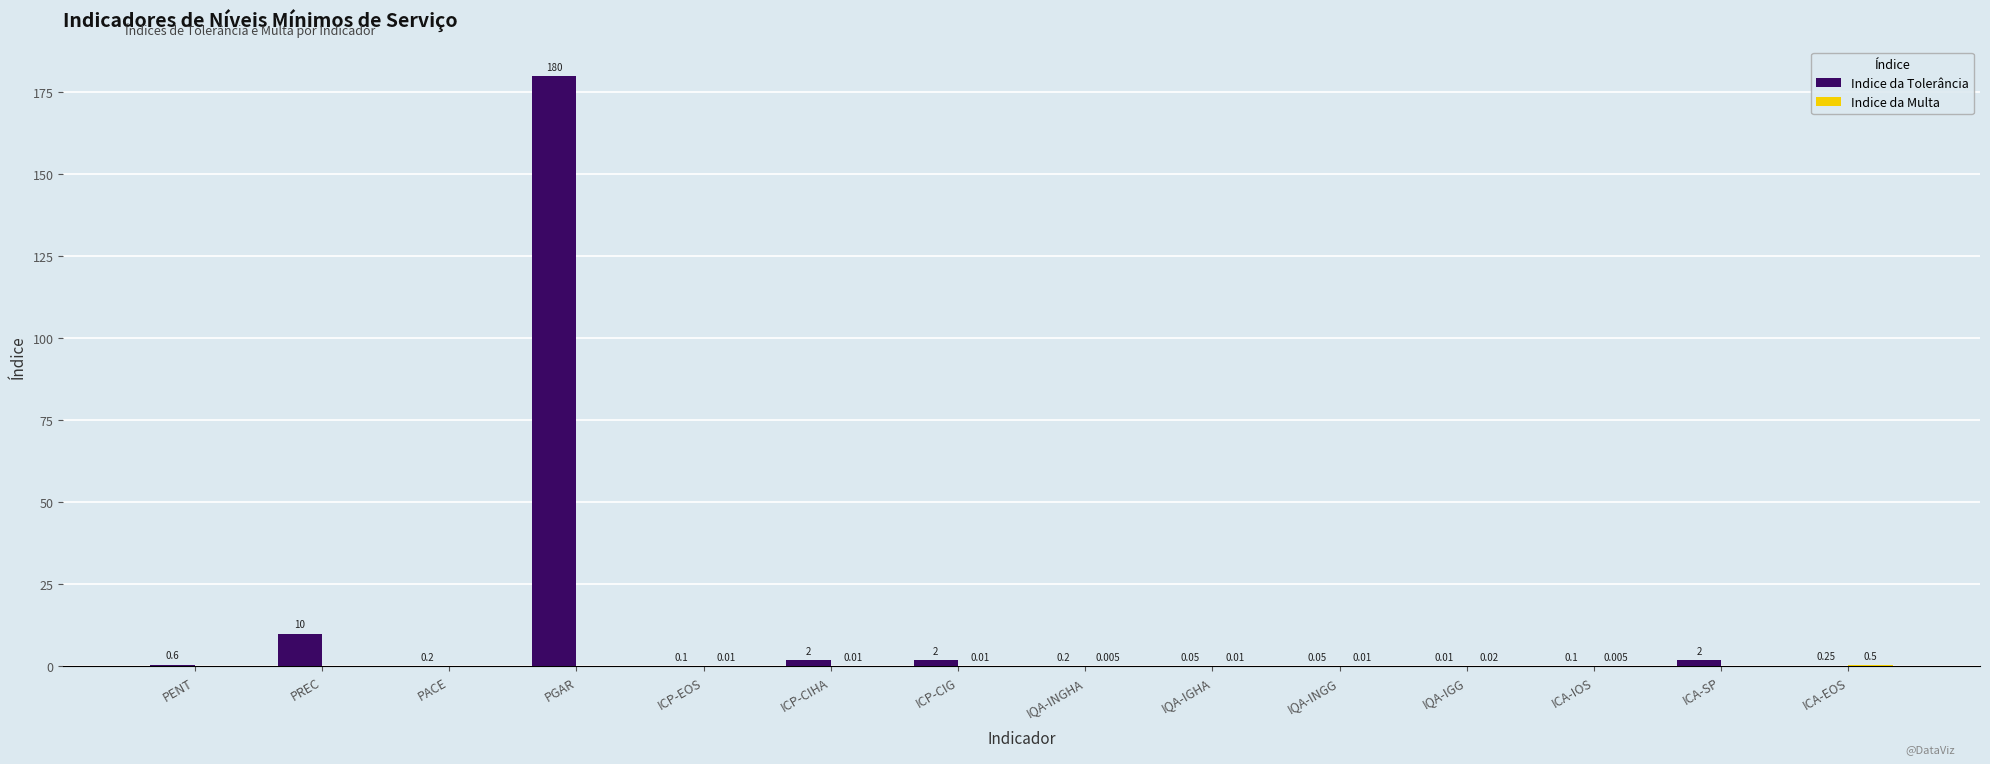

Which series changed the most between PENT and IQA-IGG?

Indice da Tolerância